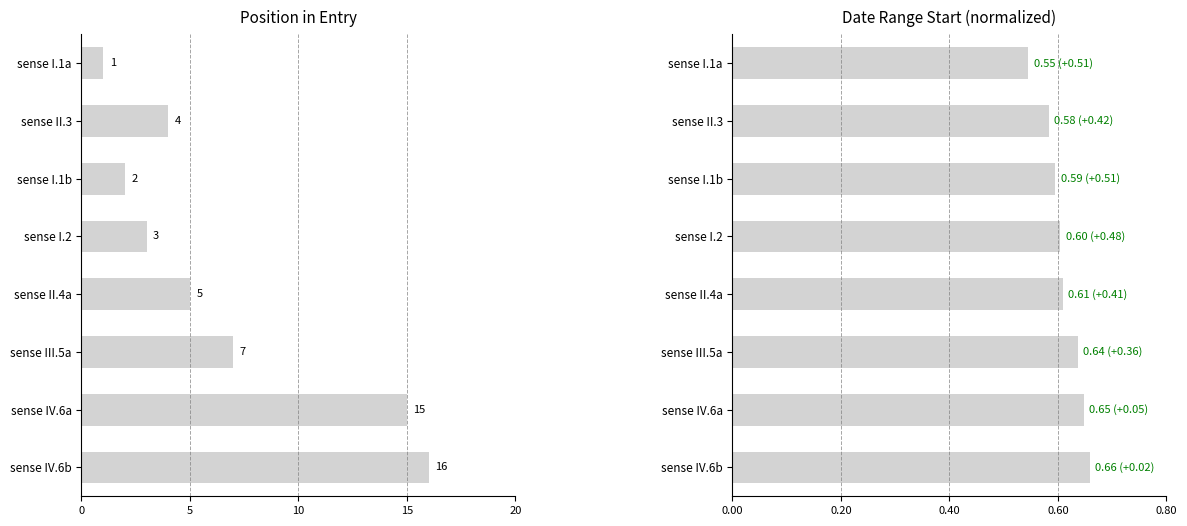

What is the value of the meta.position_in_entry bar at the 3rd from the left?

2.0